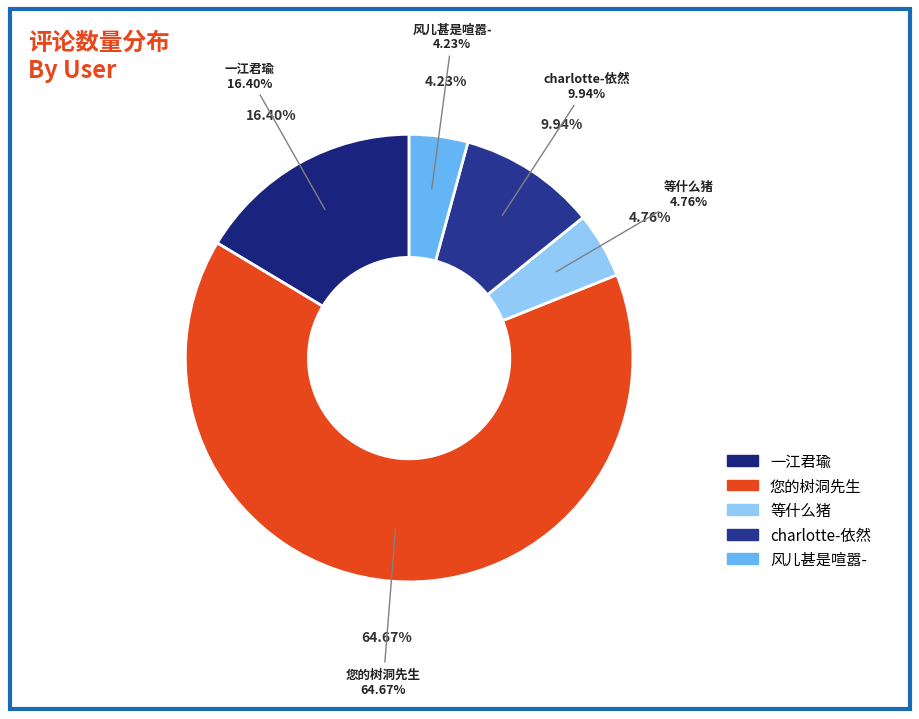

What percentage is the charlotte-依然 slice, to the nearest percent?

10%